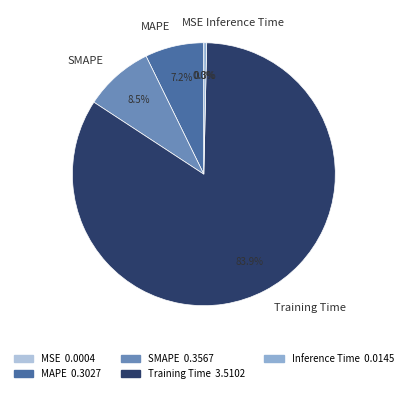

To the nearest percent, what is the average slice percentage?

20%